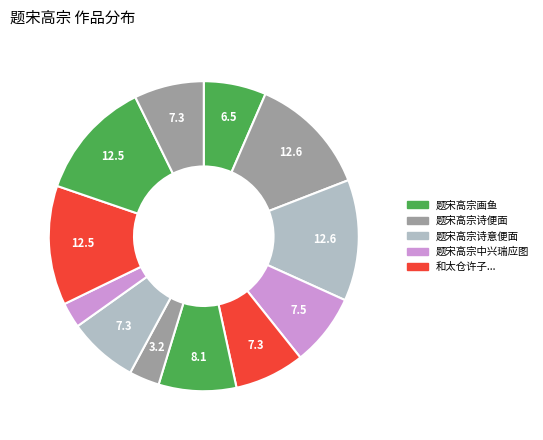

Count the number of slices in the pie.

12